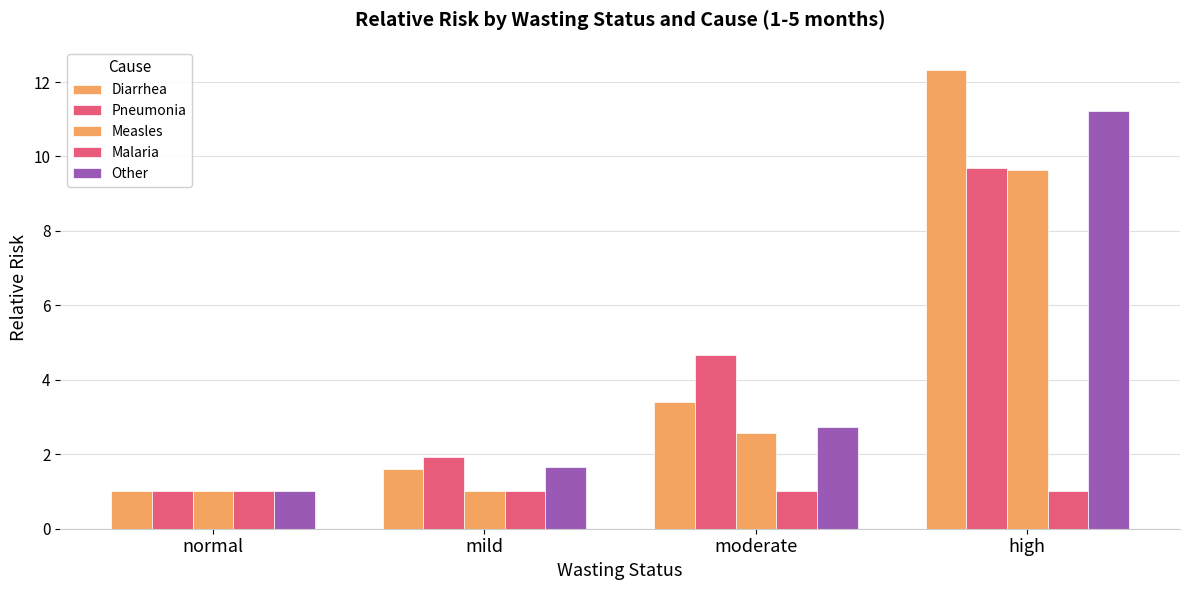

Count the number of categories in the chart.

4